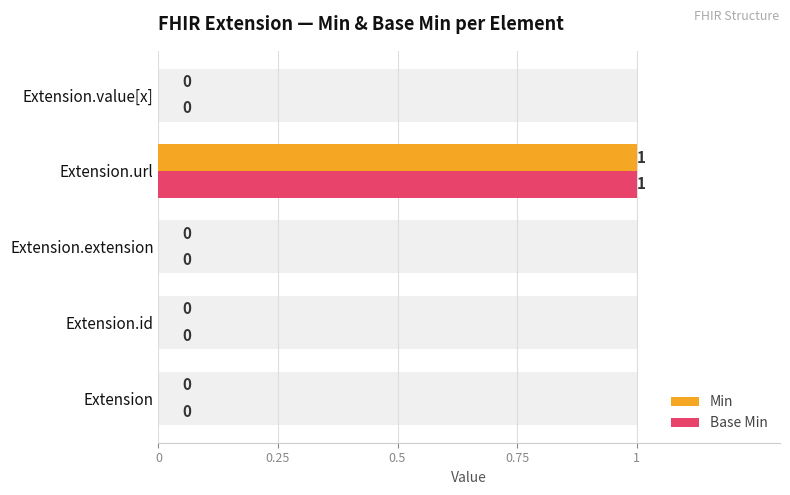

How many values in the Base Min series exceed 0?

1